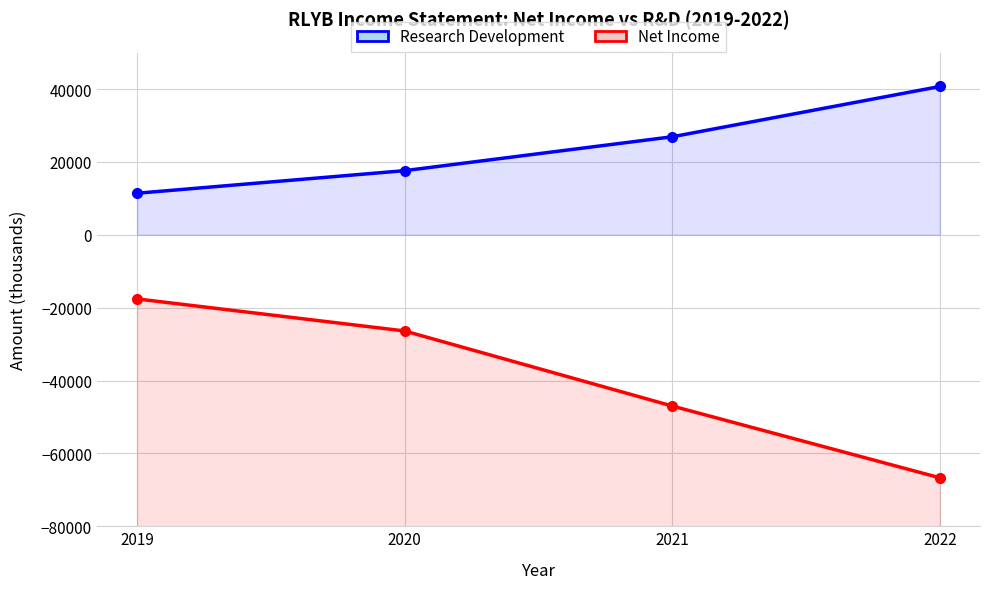

Rank the series by their average value, from highest to lowest.

Research Development, Net Income